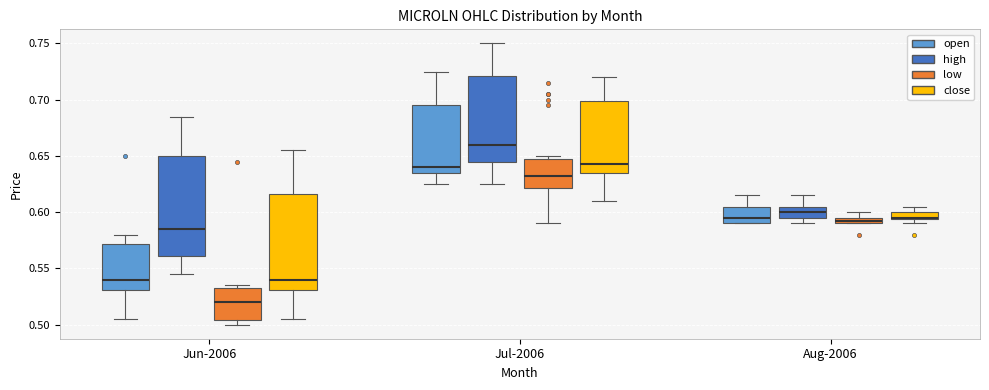

Where is the upper edge of the box for Aug-2006 (low) on the y-axis? The values are not printed on the chart, so give them approximately, as read against the axis.

0.595